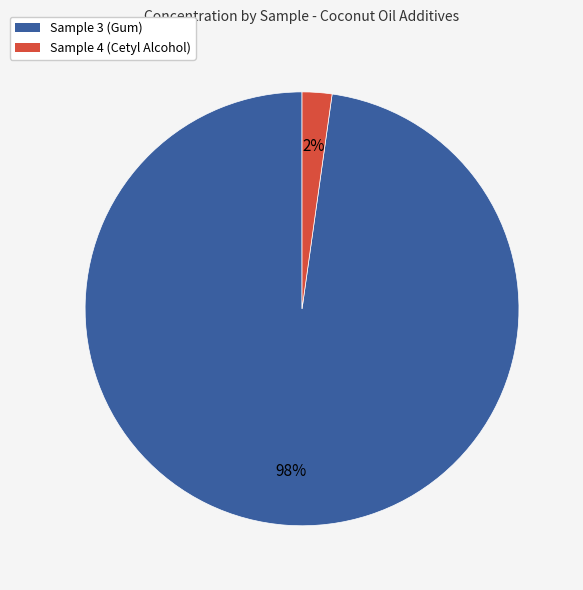

Which has a higher value, Sample 4 (Cetyl Alcohol) or Sample 3 (Gum)?

Sample 3 (Gum)